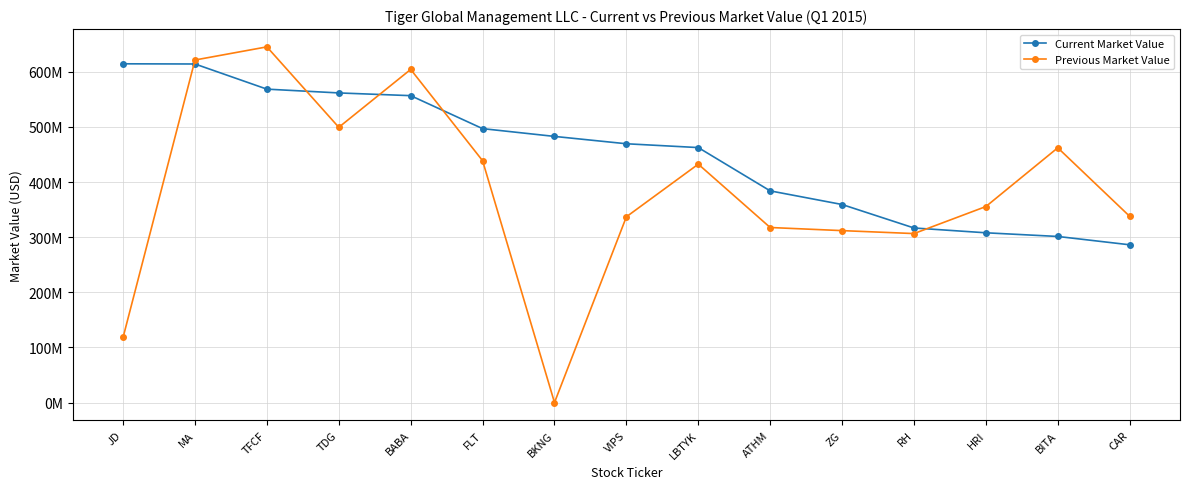

The value of Current Market Value at TDG is 292753345. True or false?

False